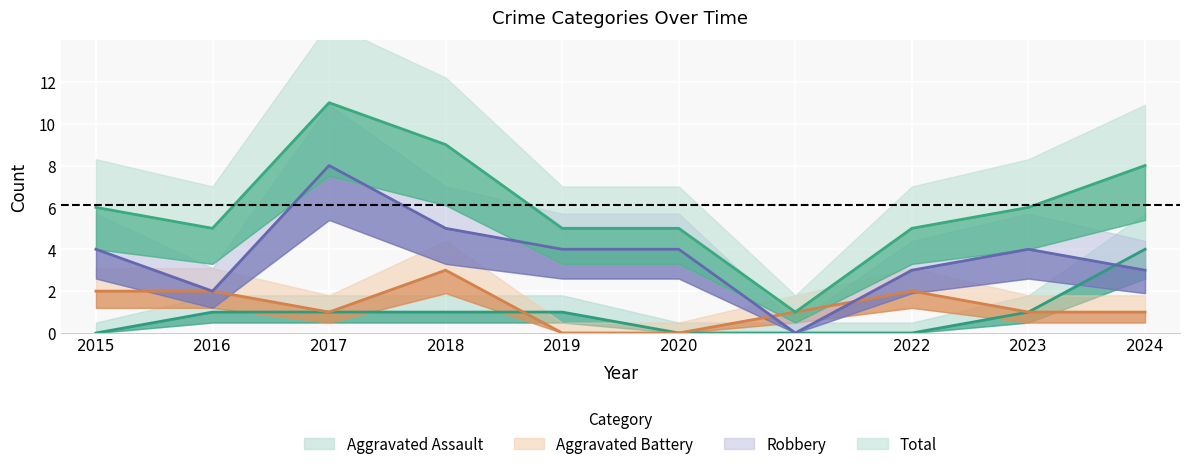

What is the sum of all Aggravated Battery values?

13